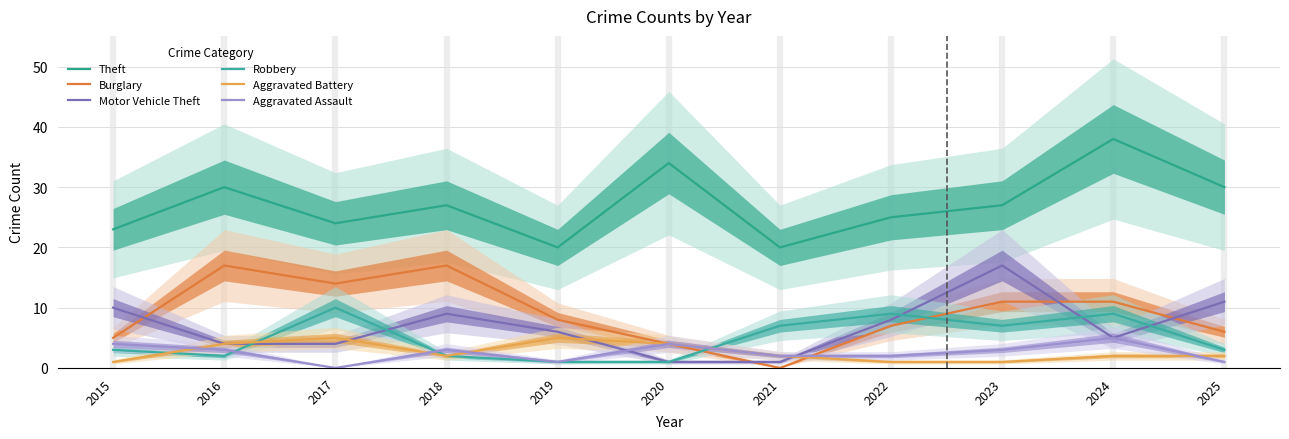

At which label does Burglary reach its peak?

2016